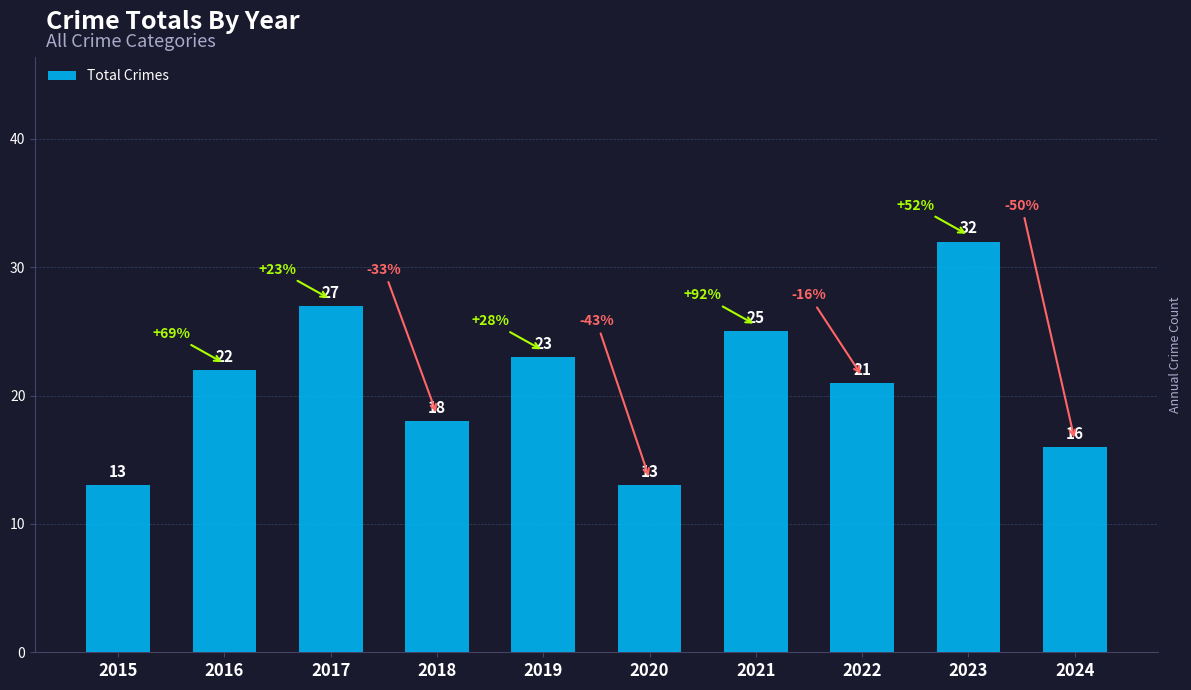

Does the chart contain any negative values?

No